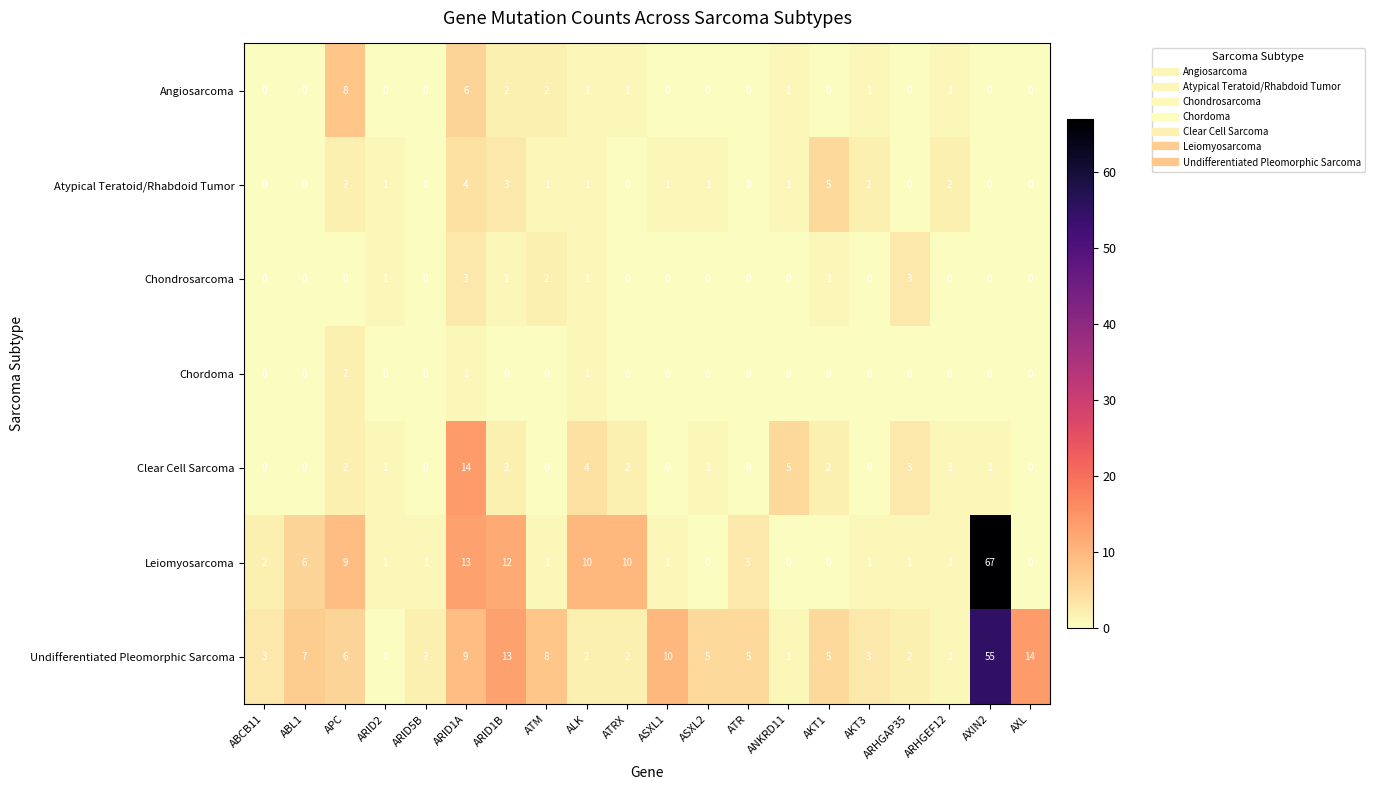

Which series changed the most between ABCB11 and ARID2?

Undifferentiated Pleomorphic Sarcoma